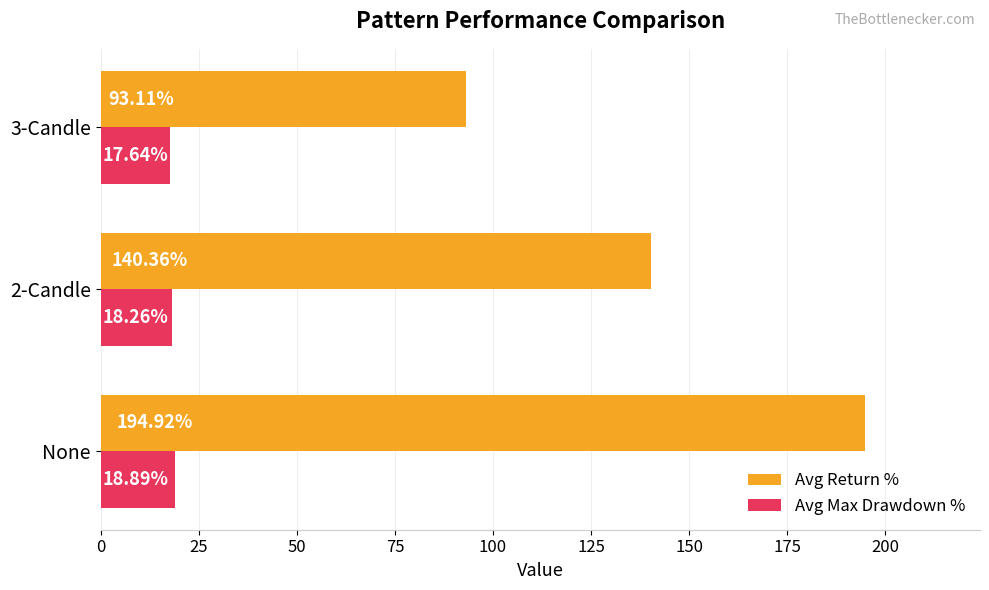

What is the minimum value shown in the chart?

17.6